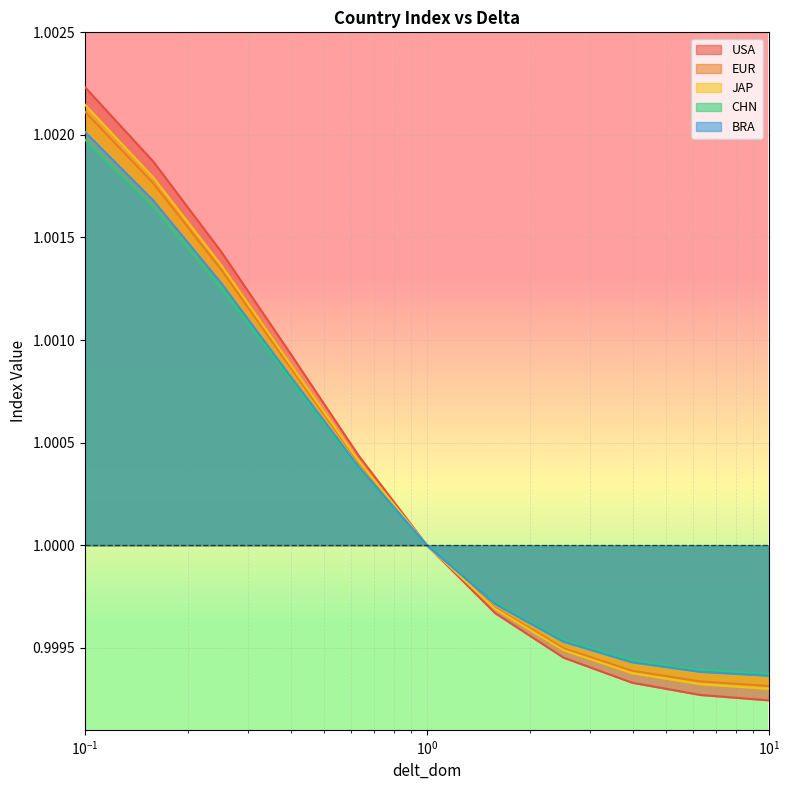

How many values in the JAP series exceed 1?

6